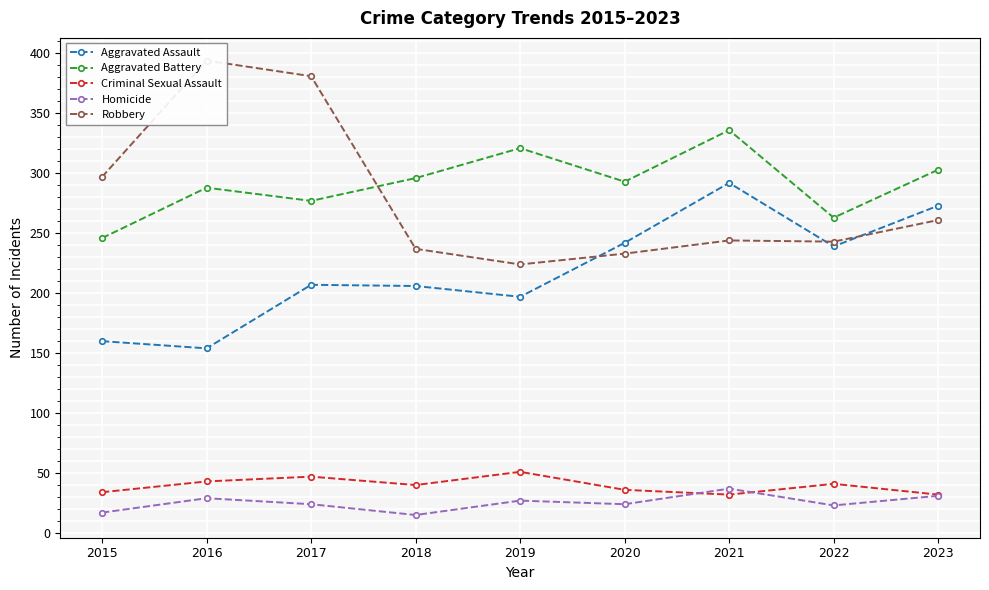

What is the difference between the highest and lowest values at 2019?

294